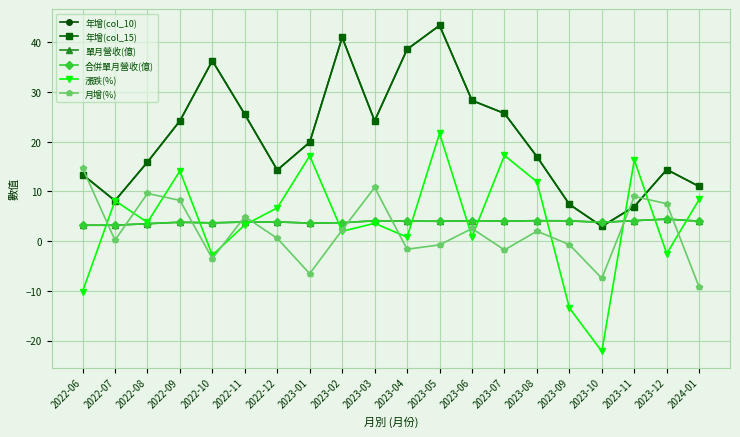

At which category is the sum across all series the highest?

2023-05